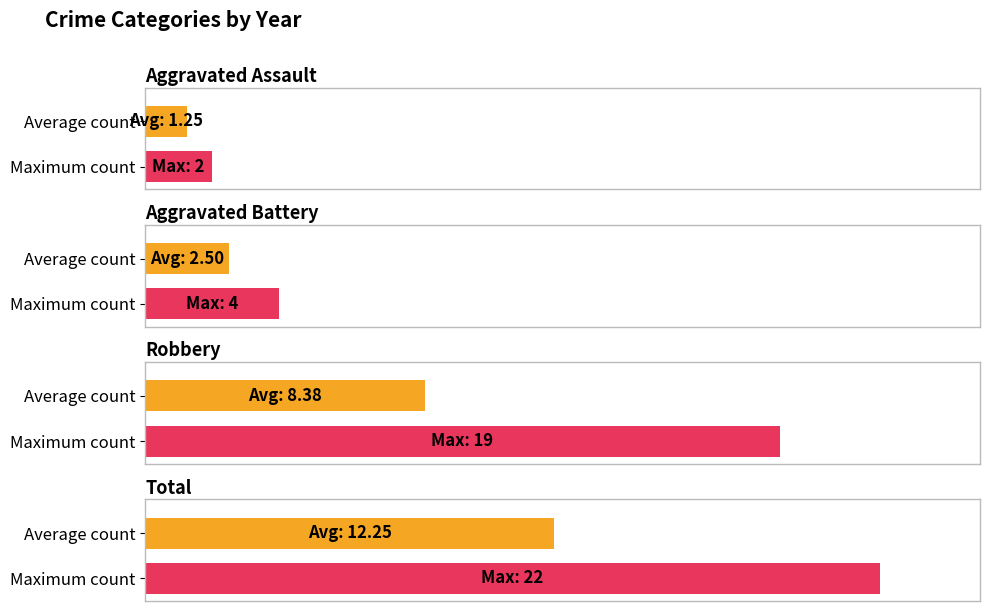

Are the bars horizontal?

Yes